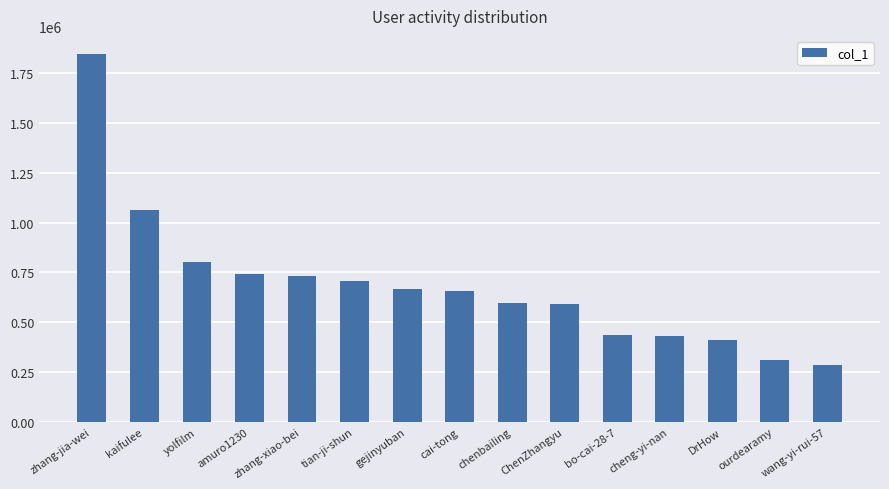

What is the sum of all values?

10262120